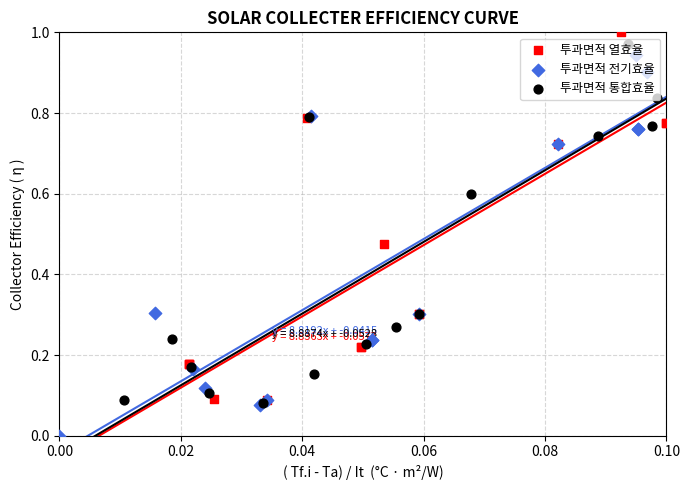

What are all the series names shown in the legend?

투과면적 열효율, 투과면적 전기효율, 투과면적 통합효율